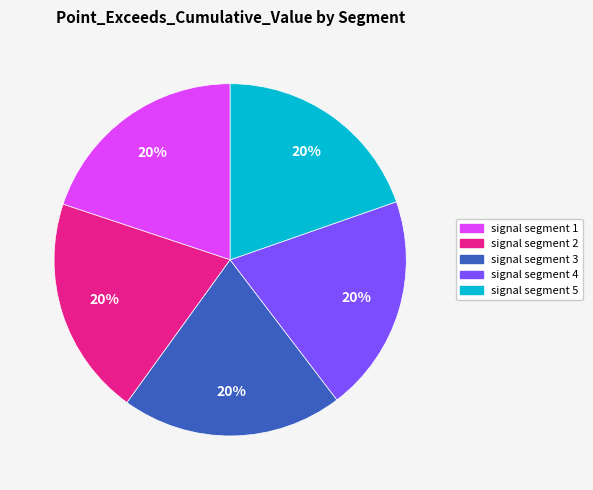

How many segments does this pie chart have?

5